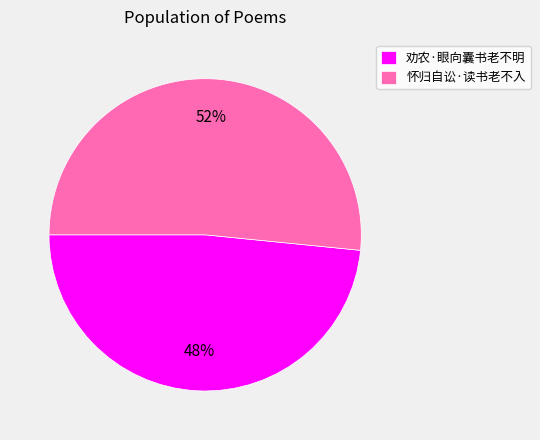

How many segments does this pie chart have?

2